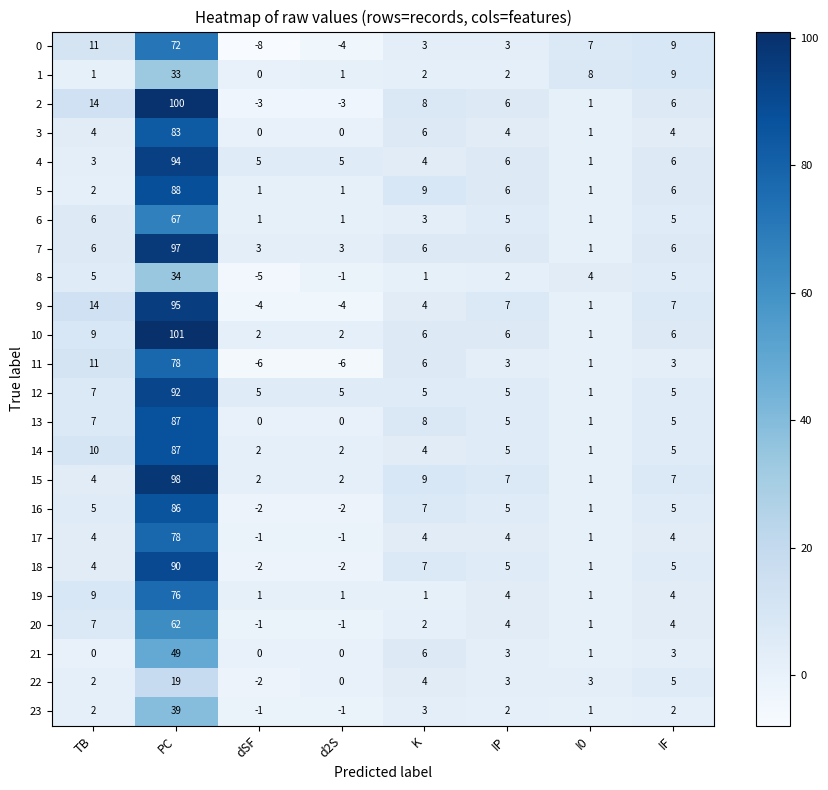

At which category is the sum across all series the highest?

PC